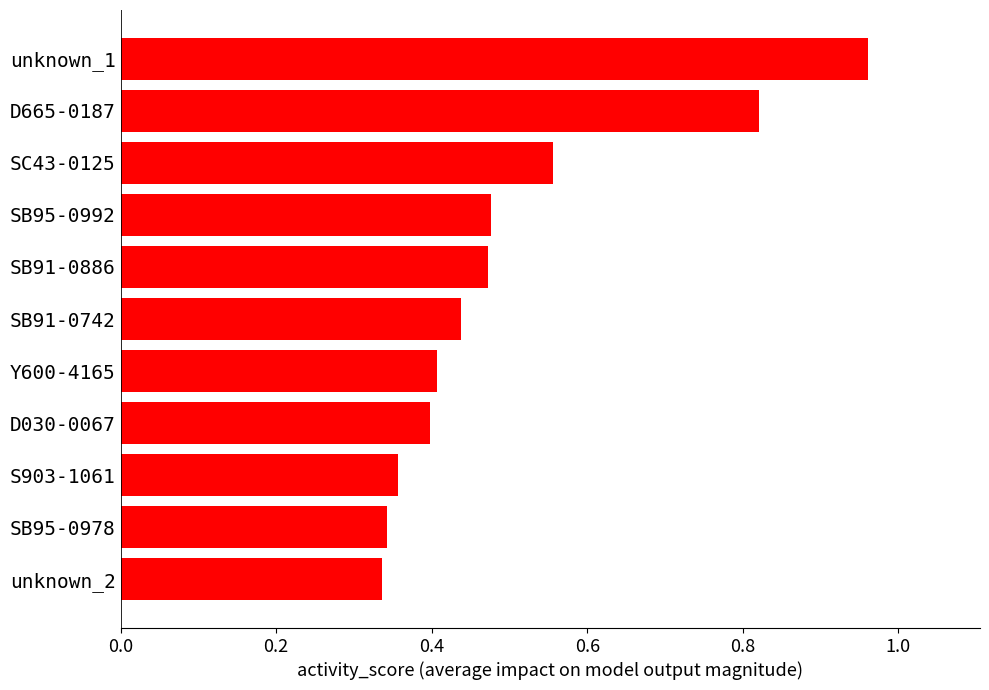

The value at SB95-0992 is 0.6. True or false?

False